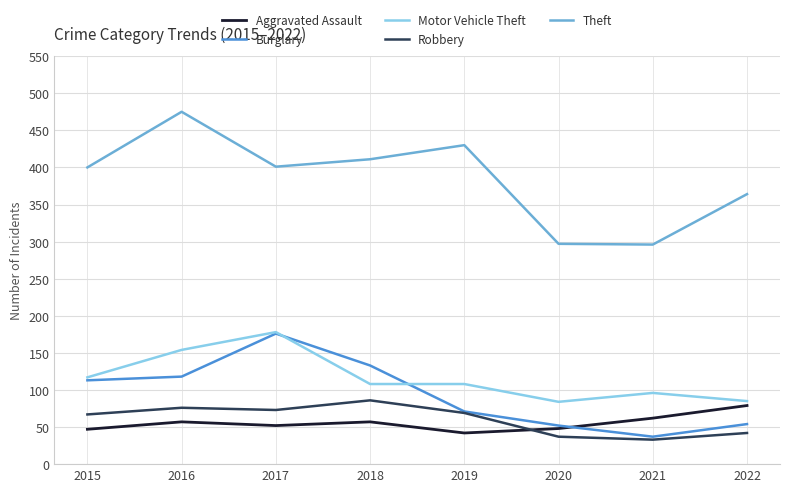

What is the maximum value shown in the chart?

475